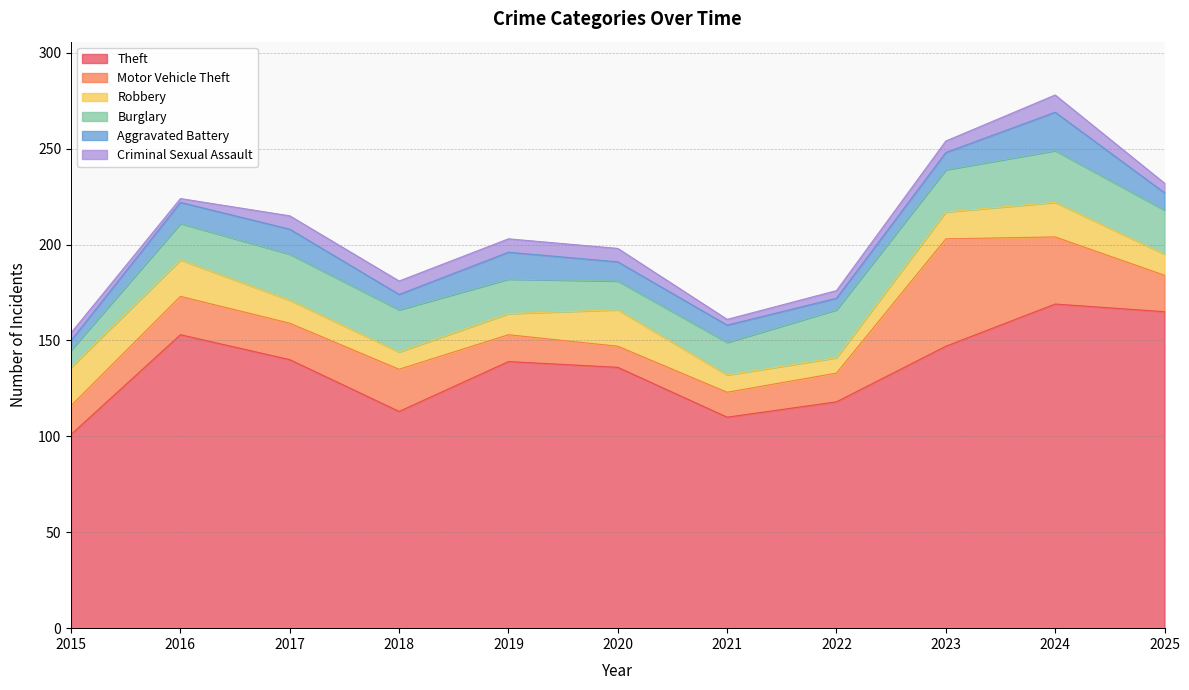

What is the minimum value shown in the chart?

2